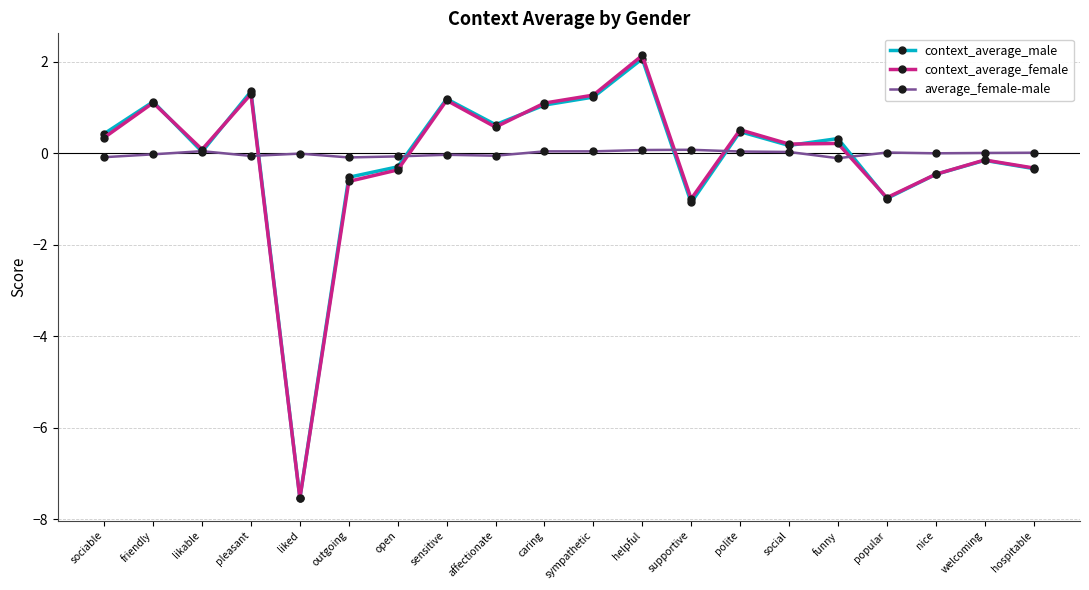

What is the total value across all series at caring?

2.2